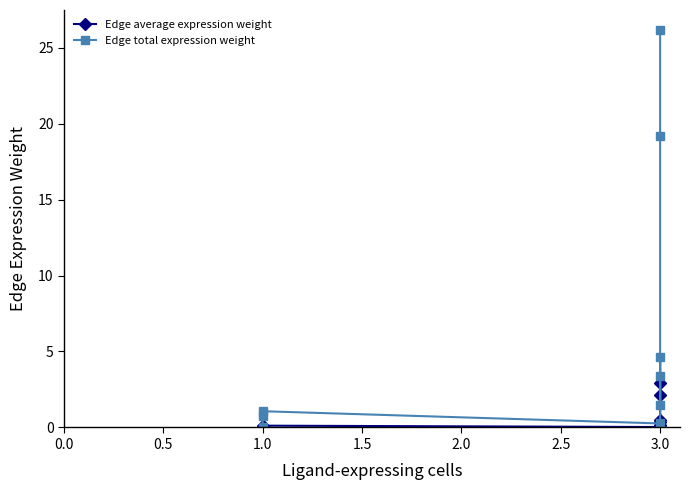

What is the value of the Edge total expression weight point at the 9th from the left?

26.2